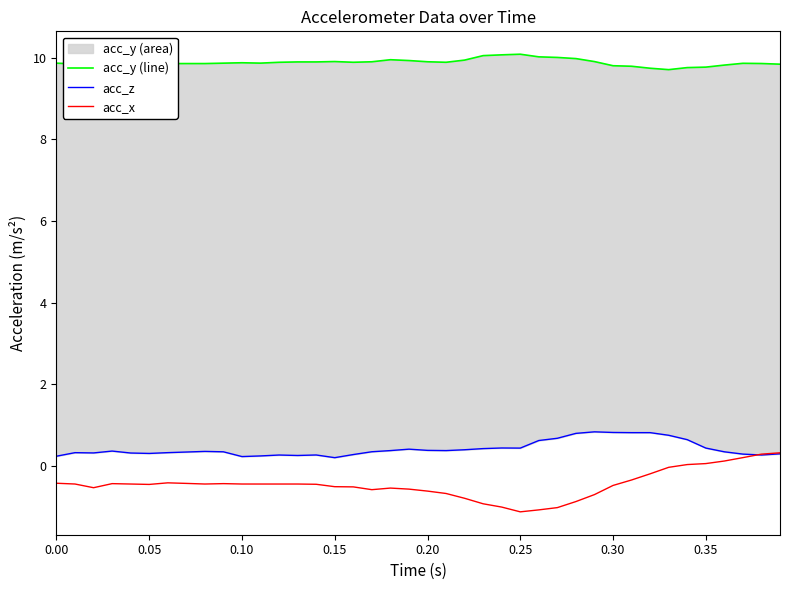

How many lines are shown in the chart?

3